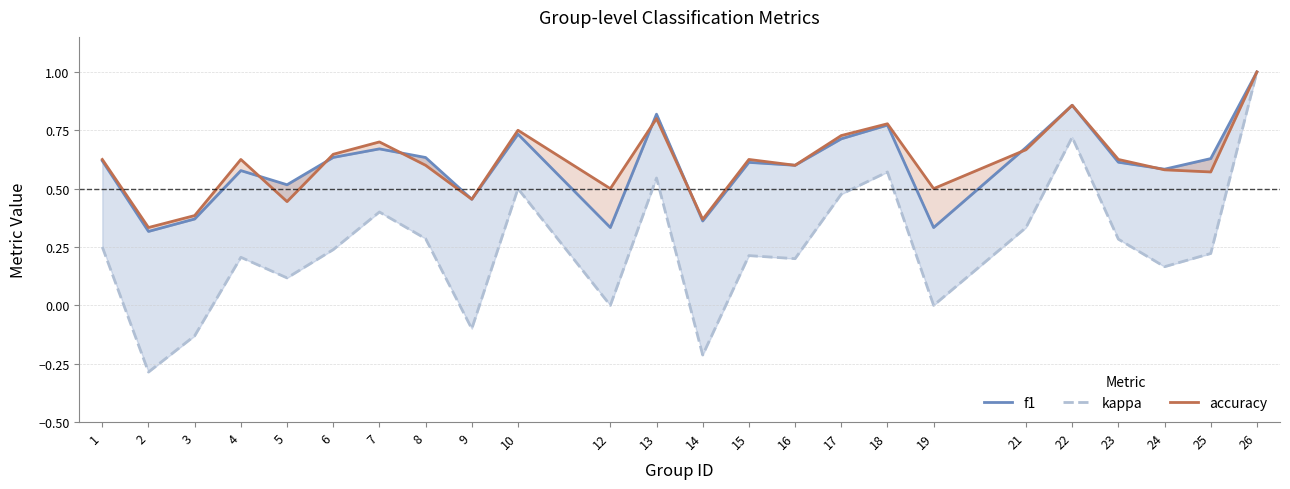

True or false: accuracy has a value of 1.0 at 26.

True